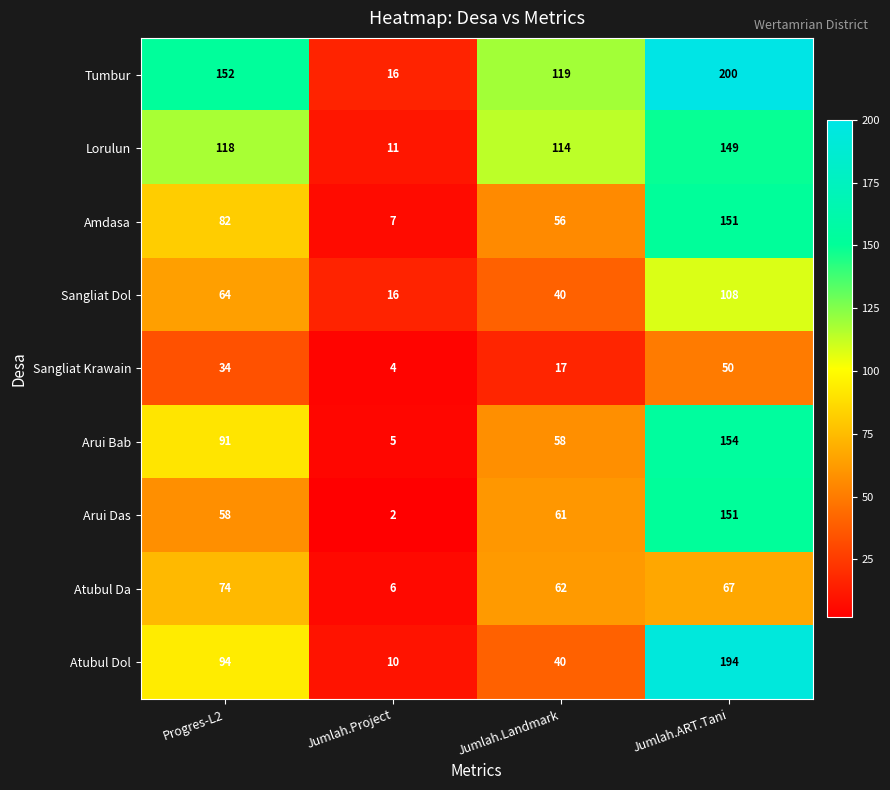

What is the greatest value displayed?

200